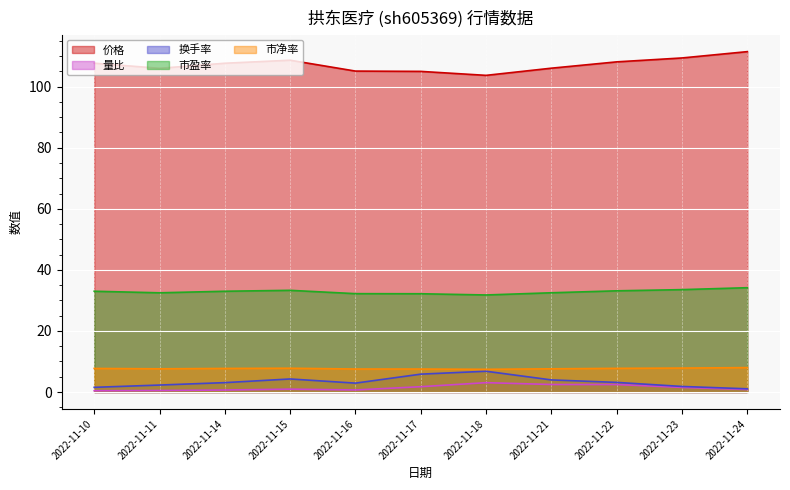

True or false: 换手率 and 市盈率 intersect in this chart.

False